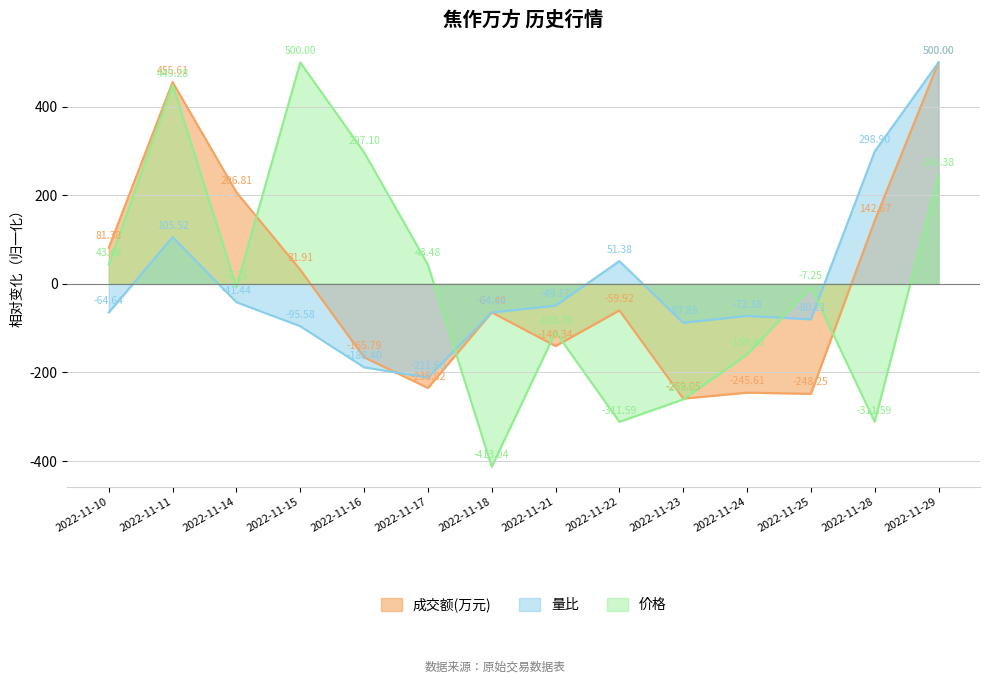

What is the difference between the maximum and second lowest values in the 价格 series?

811.6